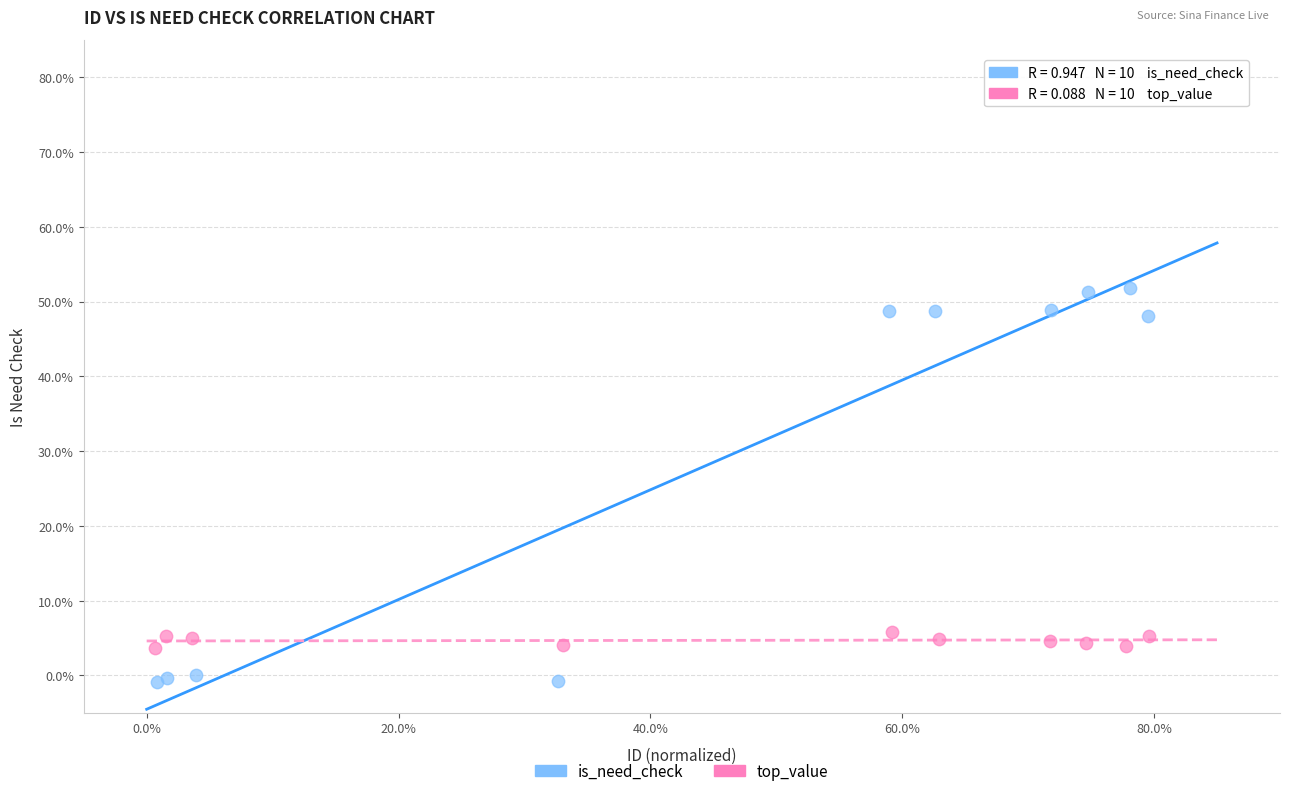

Which series has the widest spread of Y values?

is_need_check